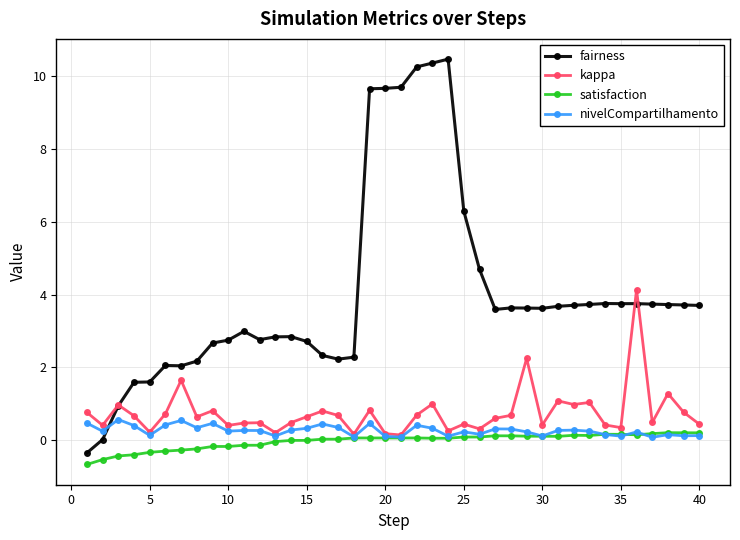

True or false: fairness and satisfaction intersect in this chart.

False